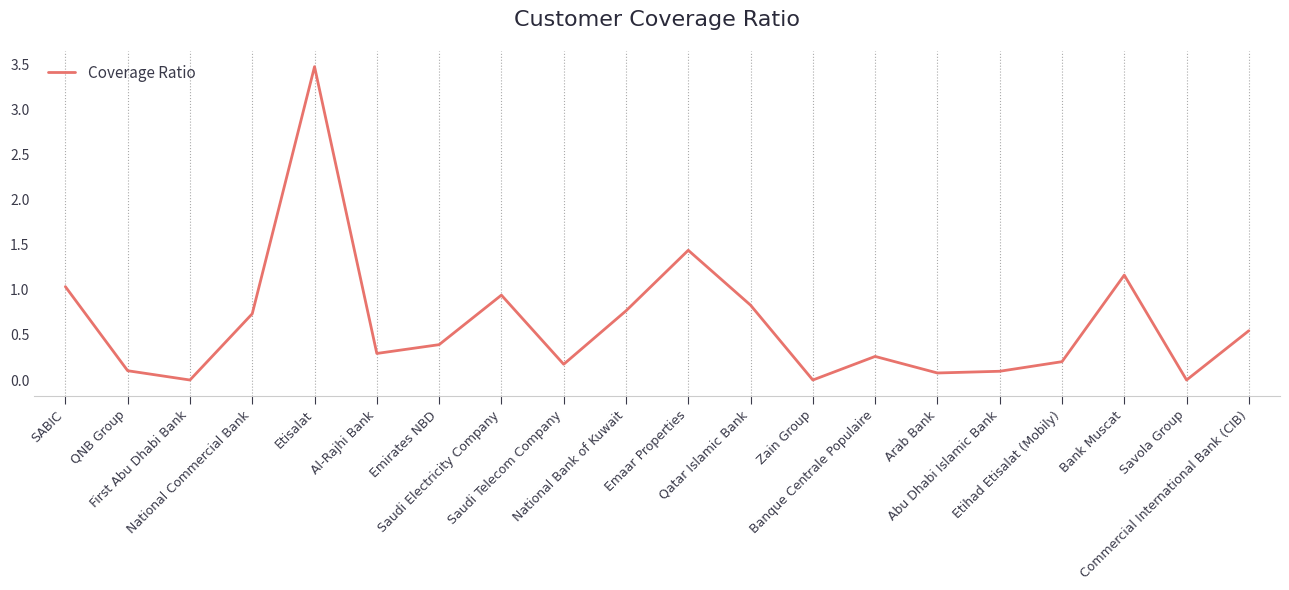

True or false: the data shows 0.0 at Savola Group.

True